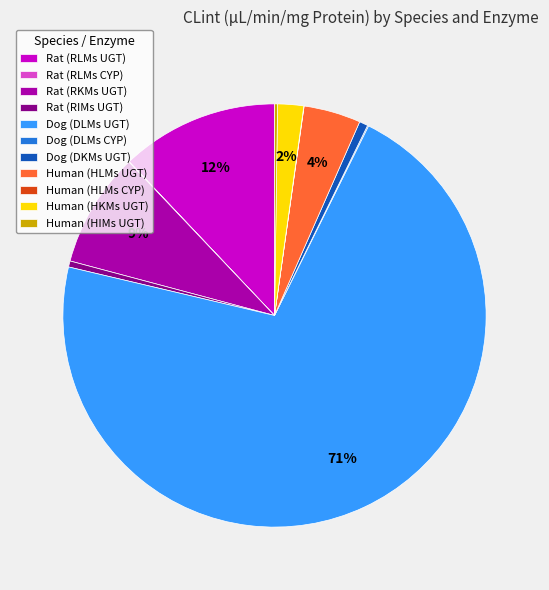

To the nearest percent, what is the combined percentage of Rat (RIMs UGT) and Rat (RKMs UGT)?

9%